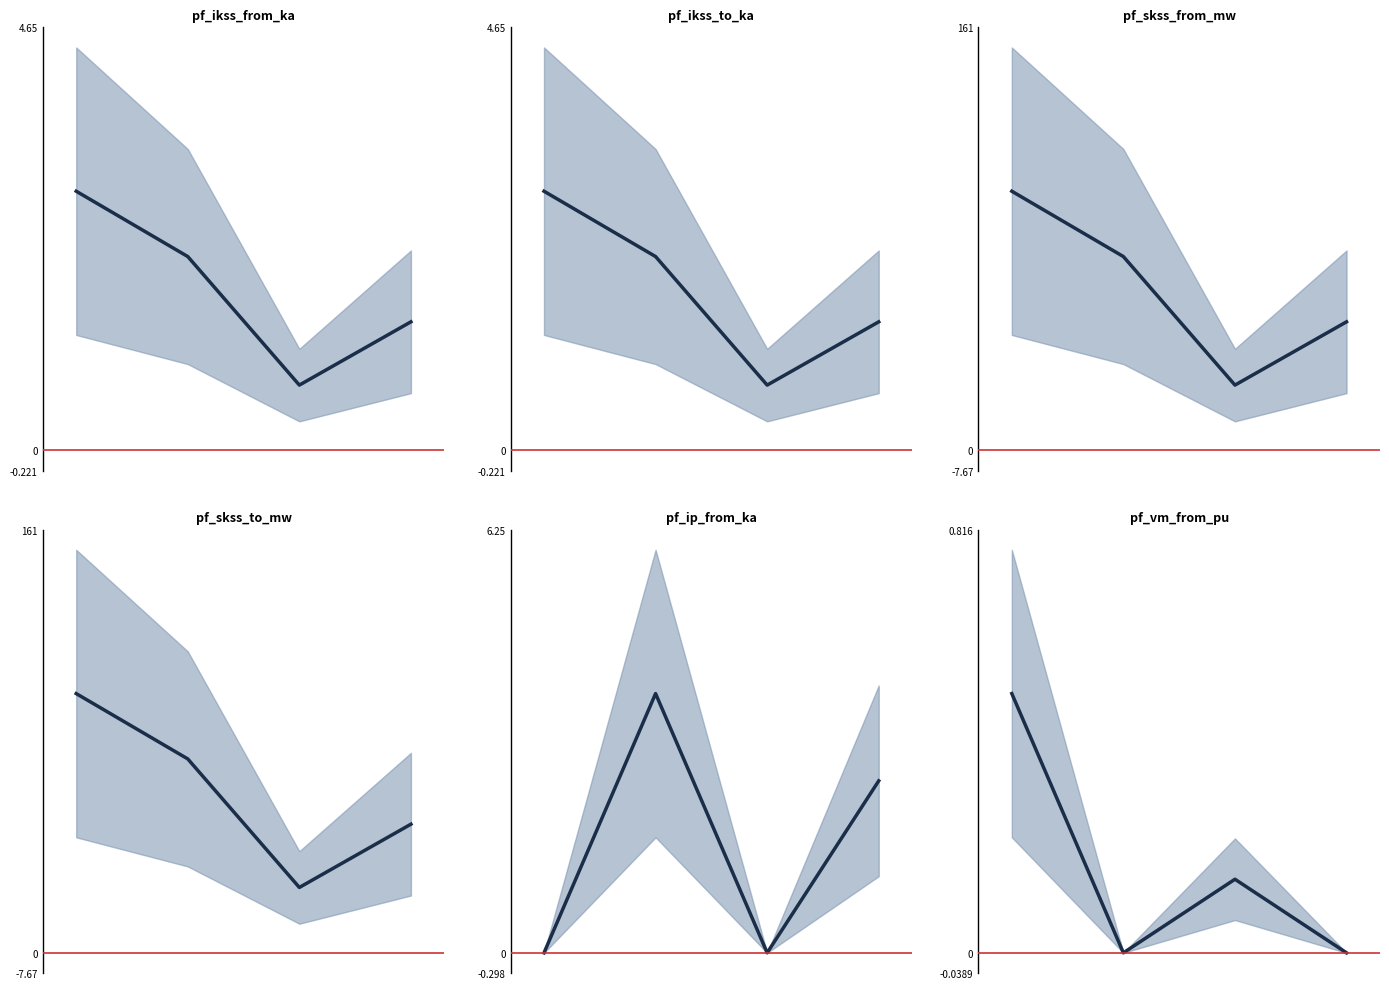

The value of pf_ip_from_ka_mid at 3 is 3.6. True or false?

False